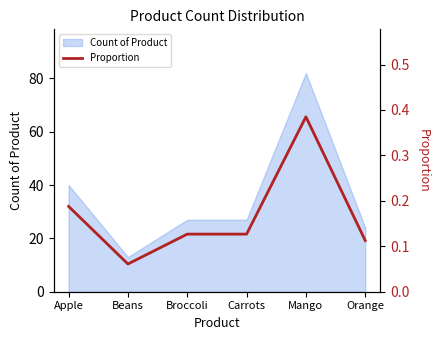

Read the value at Carrots.

0.1